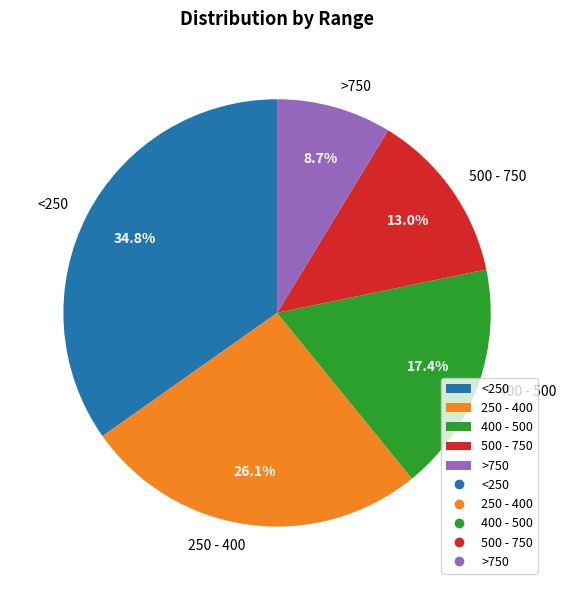

Rank the categories by value from lowest to highest.

>750, 500 - 750, 400 - 500, 250 - 400, <250